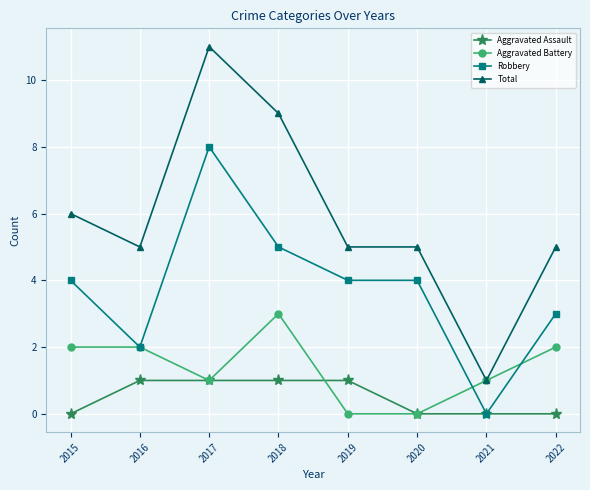

How many values in Robbery are above zero?

7